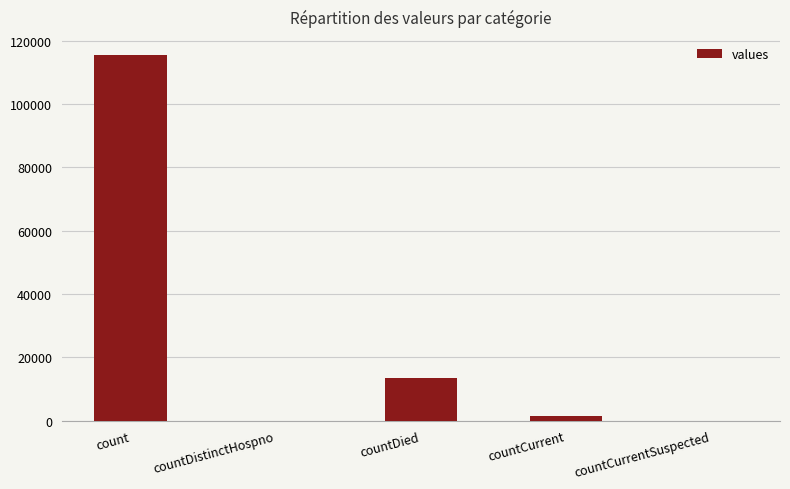

Between countCurrent and countDistinctHospno, which is larger?

countCurrent